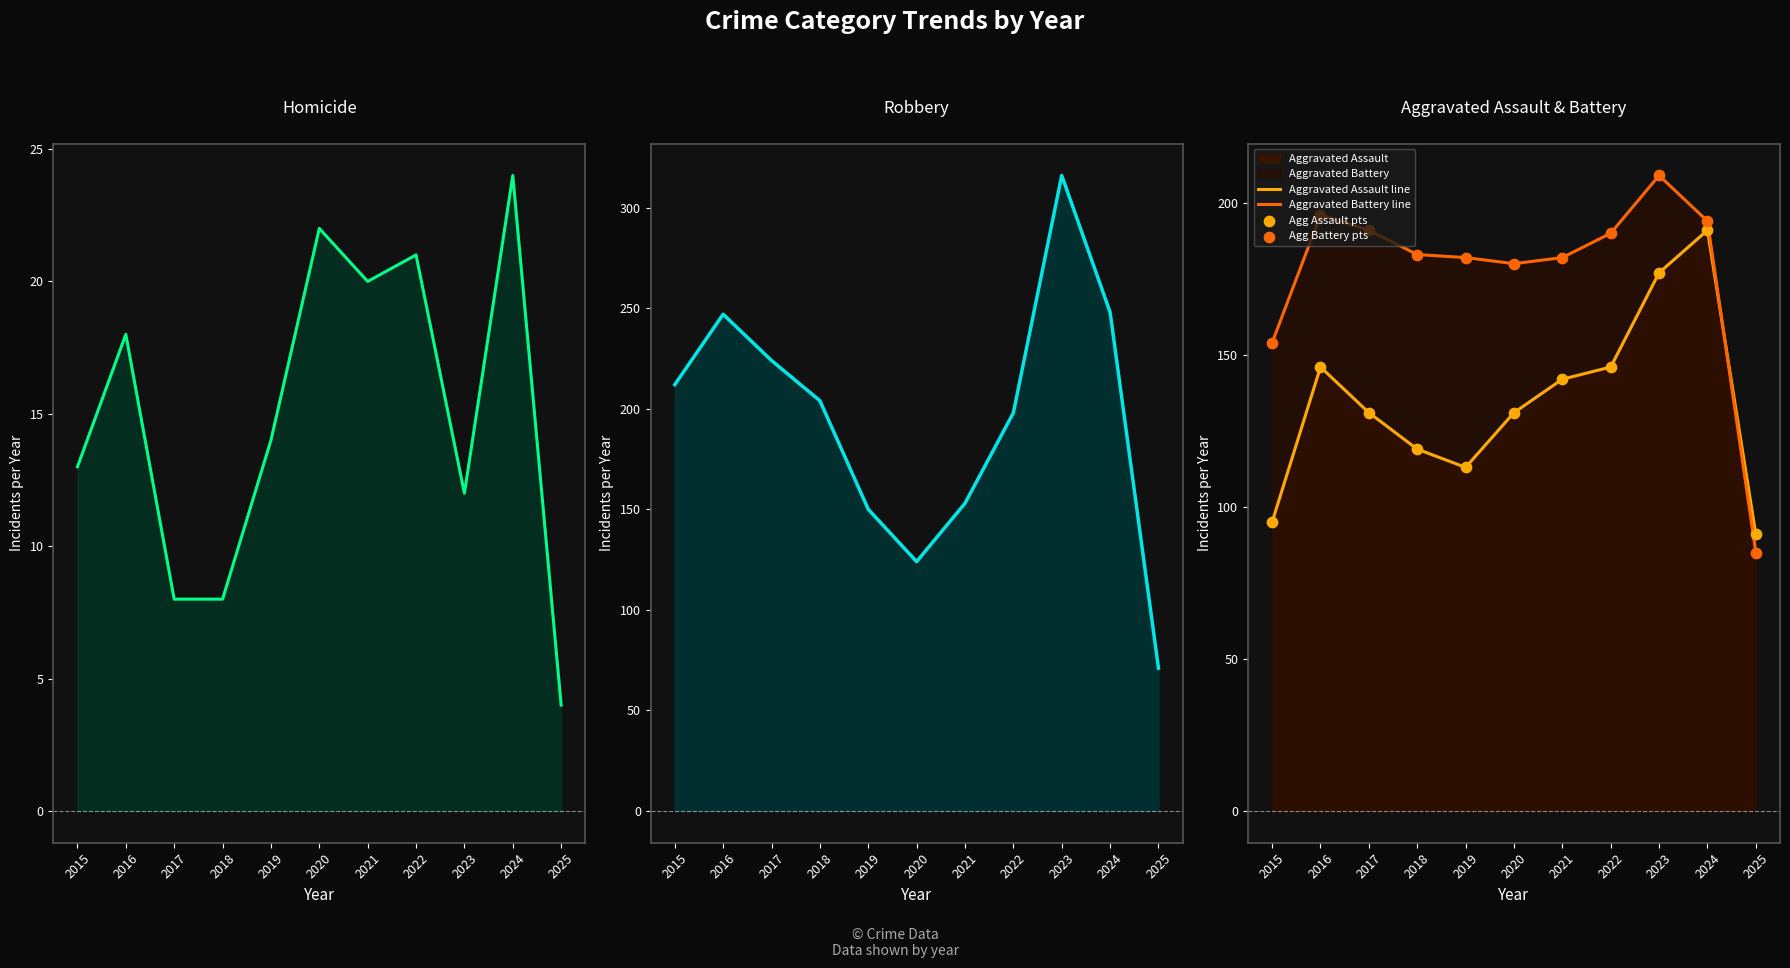

At how many categories does at least one series exceed 150?

10